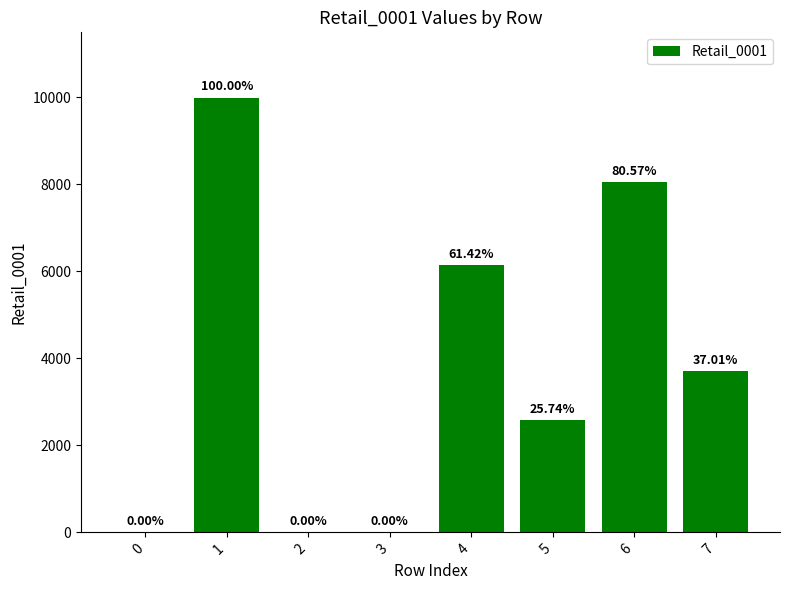

Which category has the highest value across all series?

1